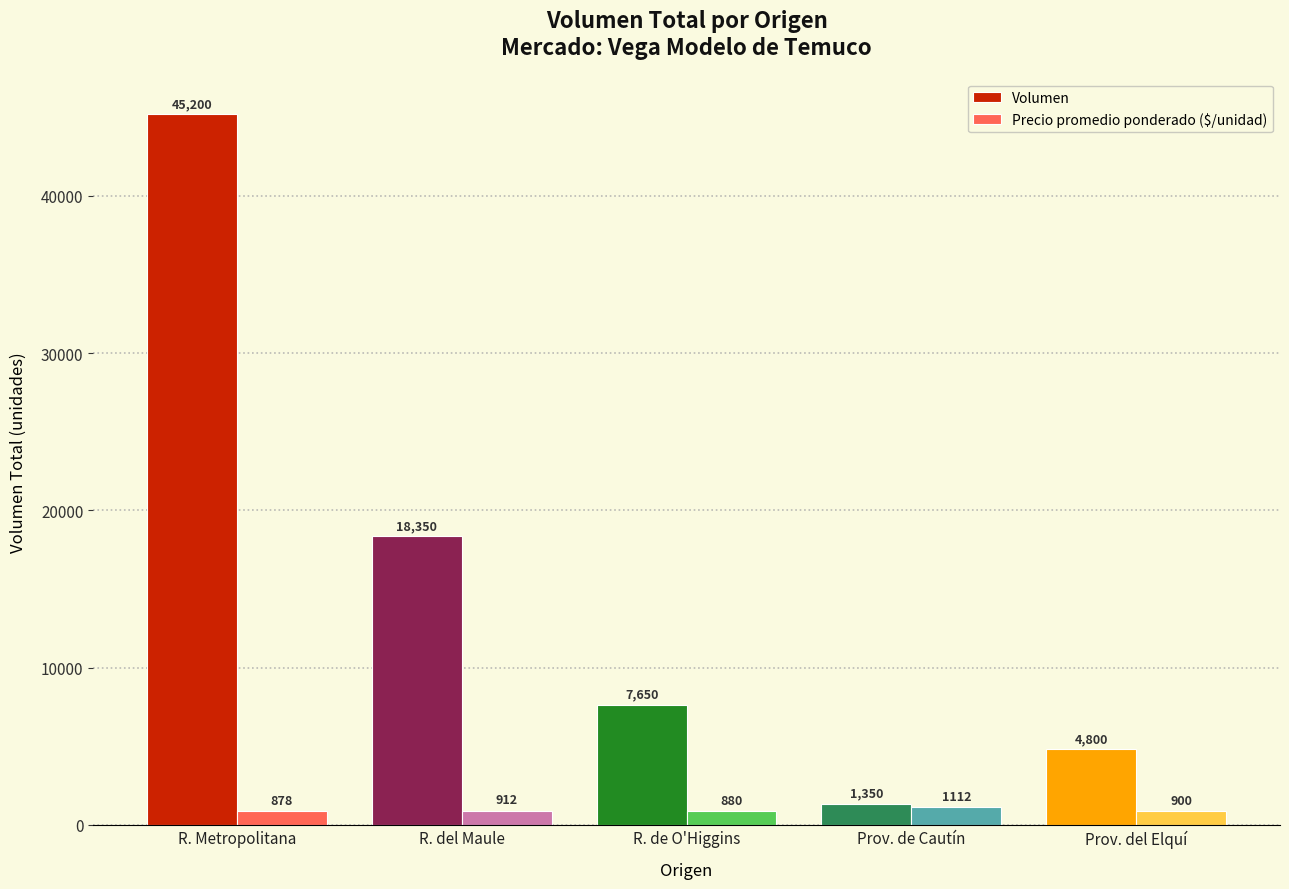

At which category is the sum across all series the highest?

R. Metropolitana